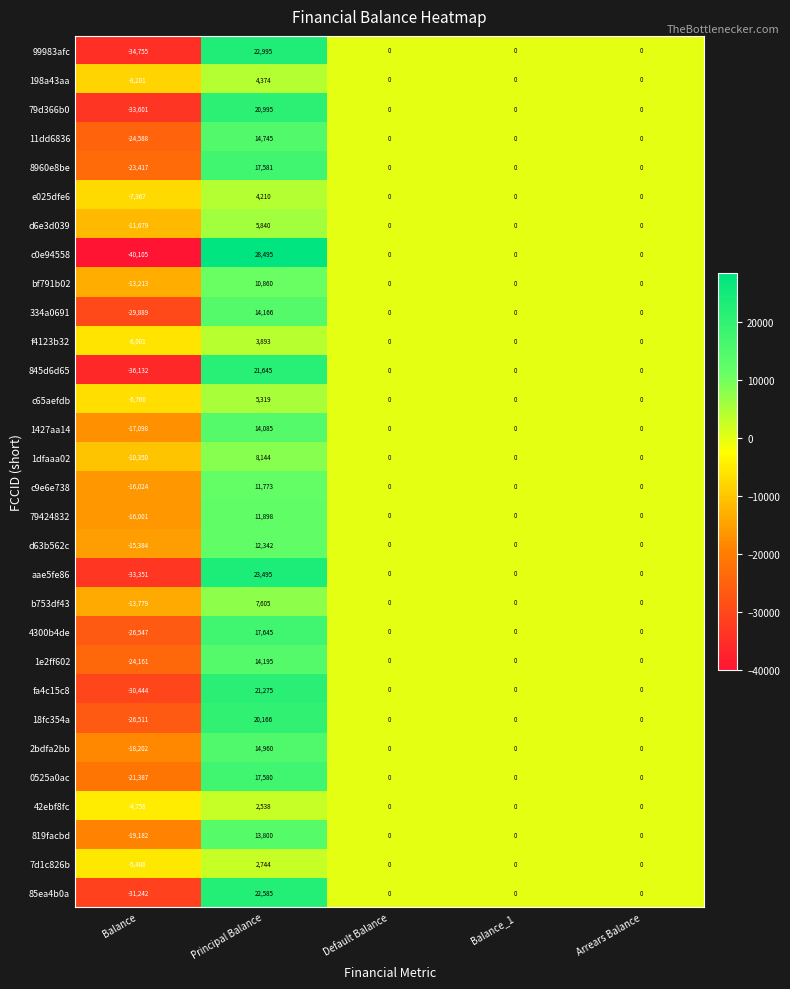

Is the value of c65aefdb at Default Balance greater than the value of c9e6e738 at Principal Balance?

No